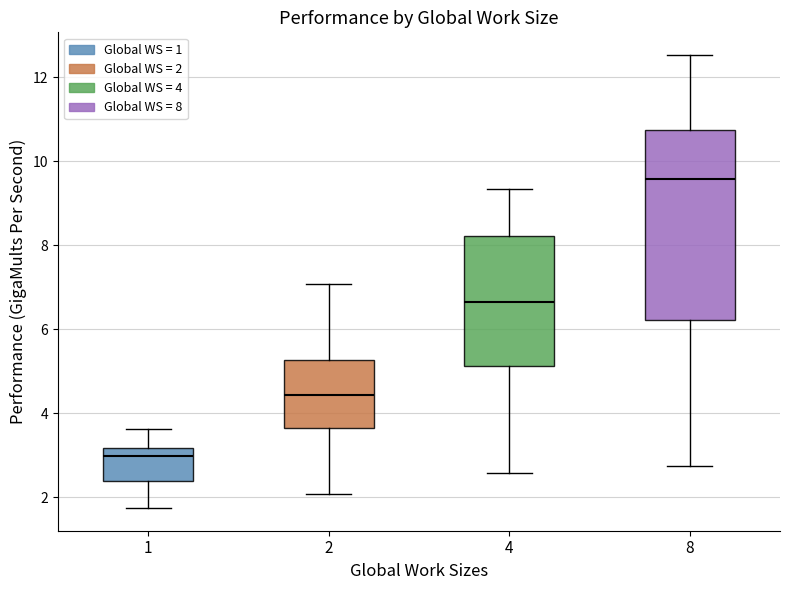

Which box is the tallest, from its lower edge to its upper edge?

8